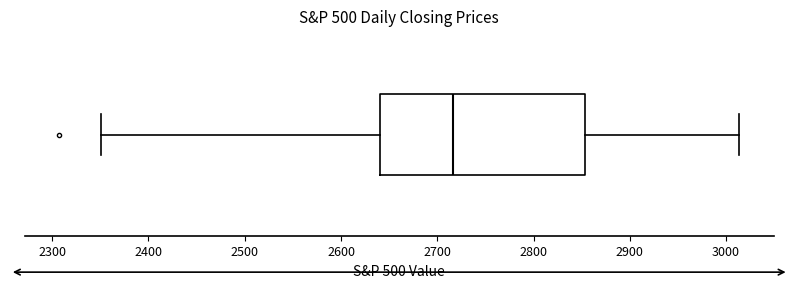

Where is the left edge of the box on the x-axis? The values are not printed on the chart, so give them approximately, as read against the axis.

2640